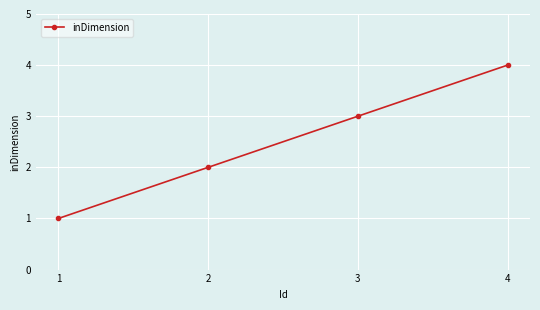

Reading left to right, what are all the values shown in this chart?

1	2	3	4